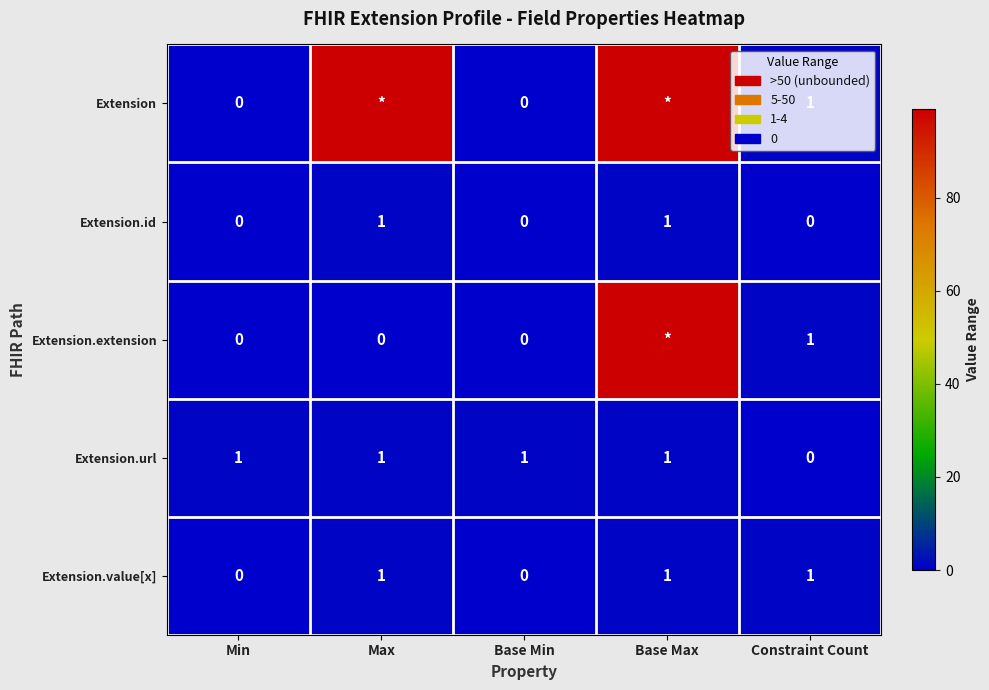

Is it true that Extension.id equals 0 at Min?

True